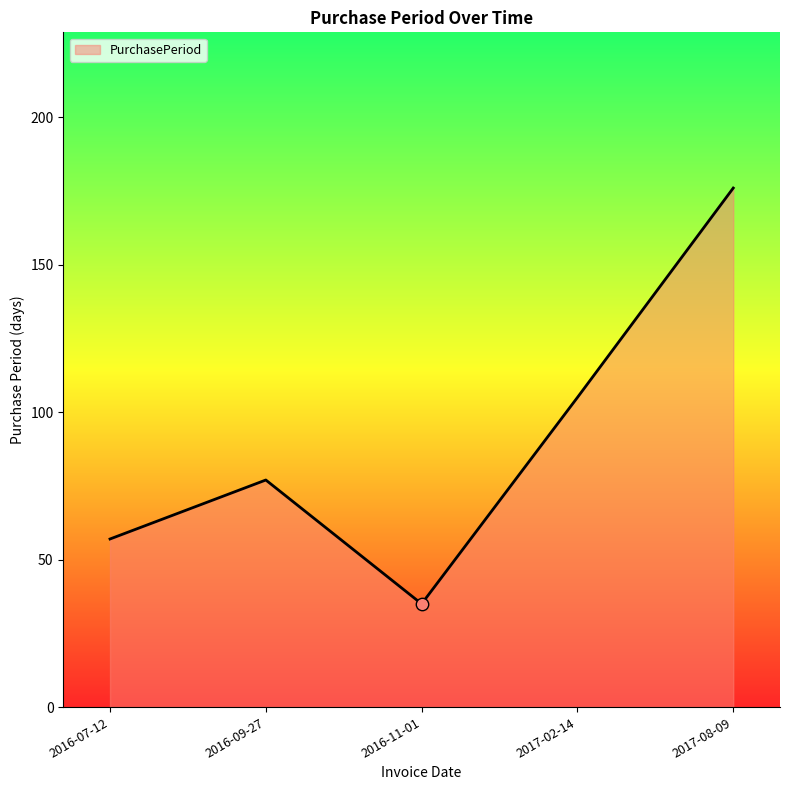

Approximately how many times larger is the value at 2017-08-09 compared to 2017-02-14?

1.7